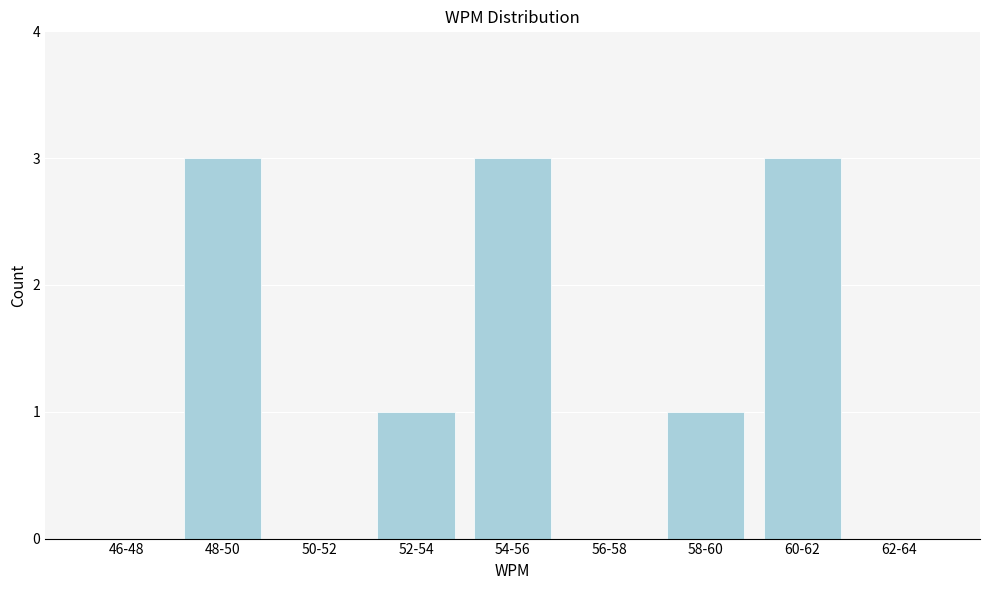

Reading left to right, transcribe all the data shown in this chart.

46-48=0	48-50=3	50-52=0	52-54=1	54-56=3	56-58=0	58-60=1	60-62=3	62-64=0